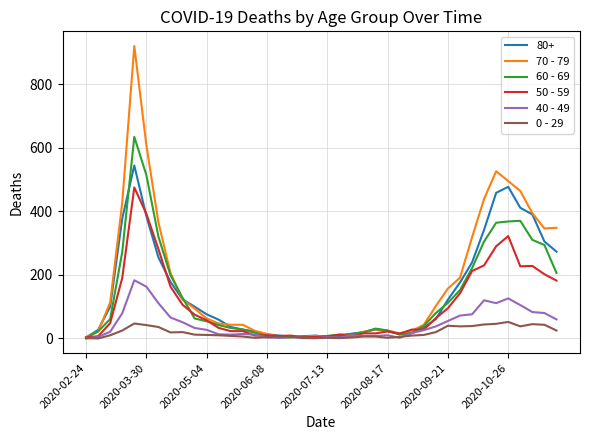

Which series has the widest spread of values?

70 - 79